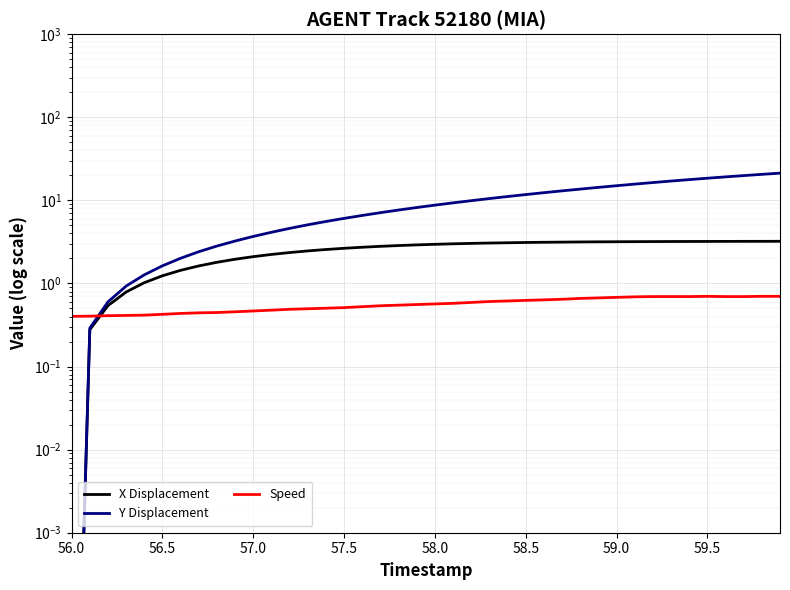

True or false: X Displacement has more than 2 points higher than both neighbors.

False